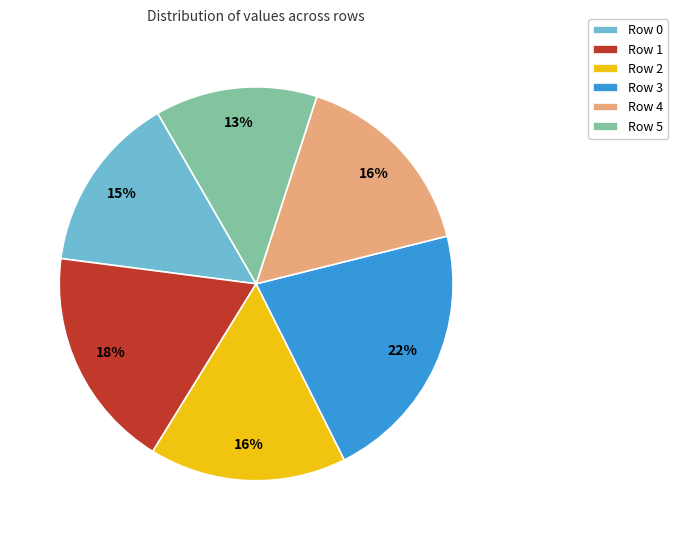

True or false: Row 5 accounts for 1% of the total.

False